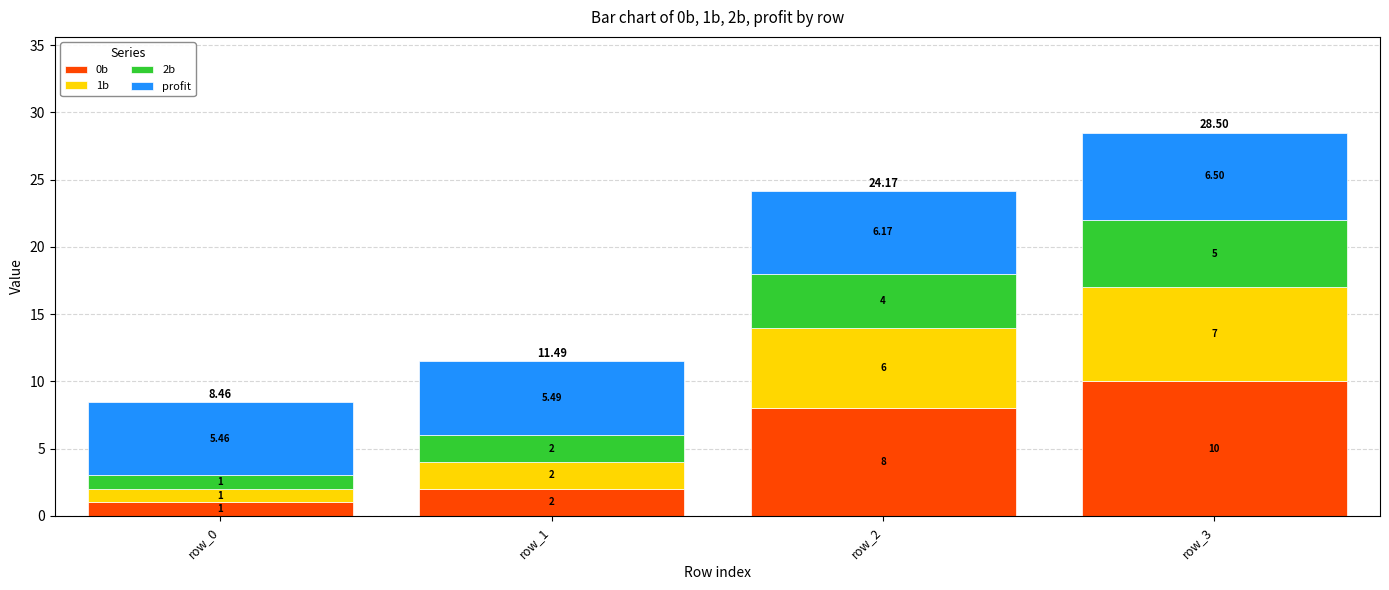

What is the difference between the second highest and second lowest values in the 0b series?

6.0